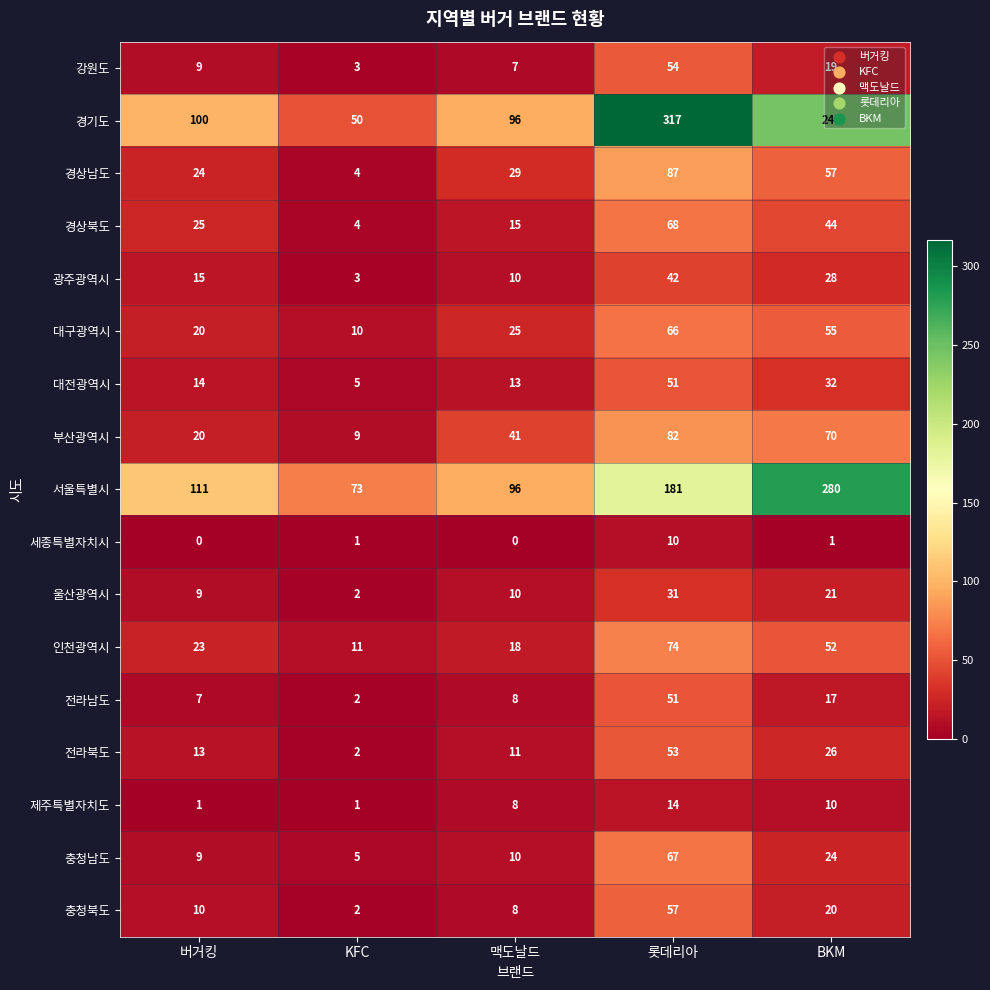

The 대구광역시 series shows 66 at 롯데리아. True or false?

True